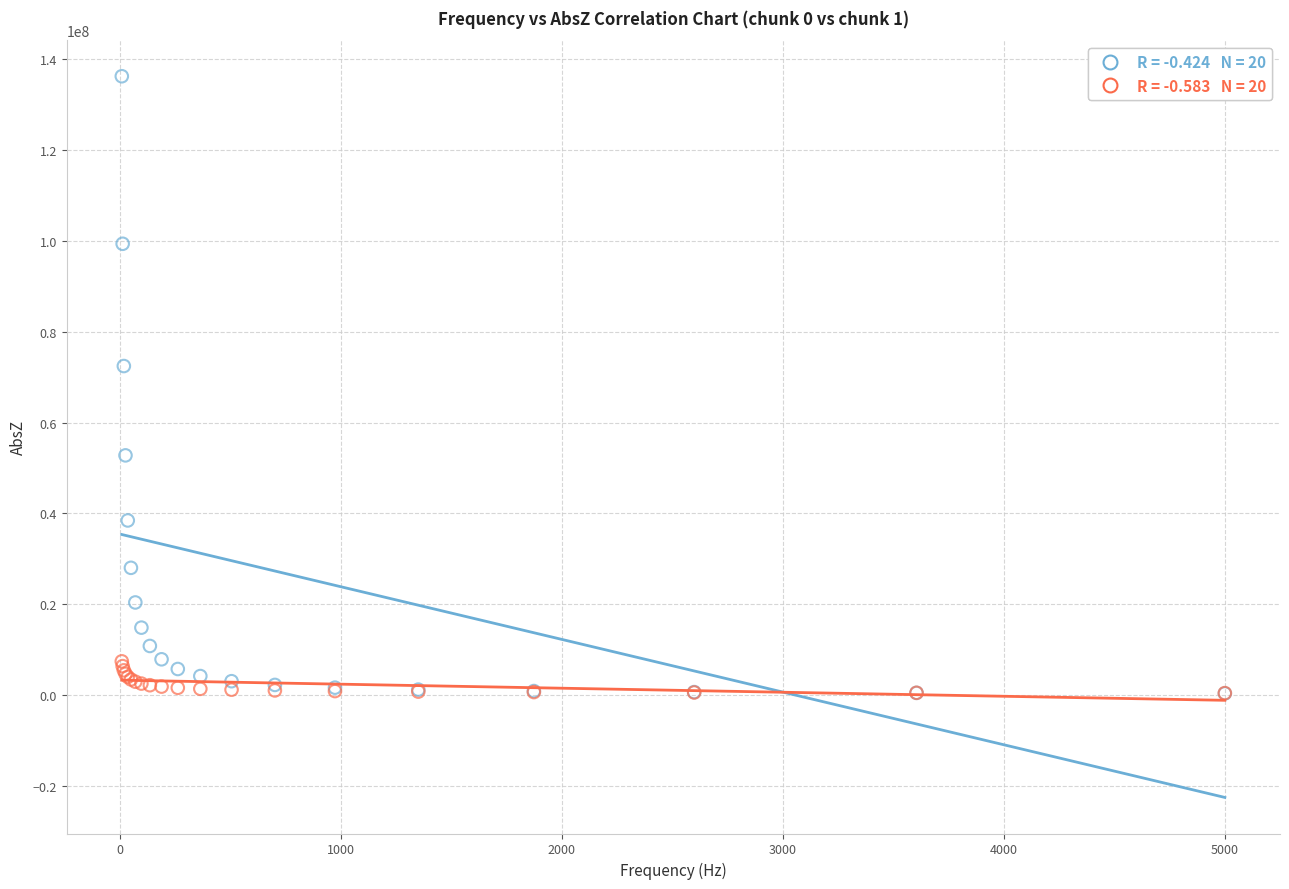

Across all series, what Y value is closest to 68313512?

72451900